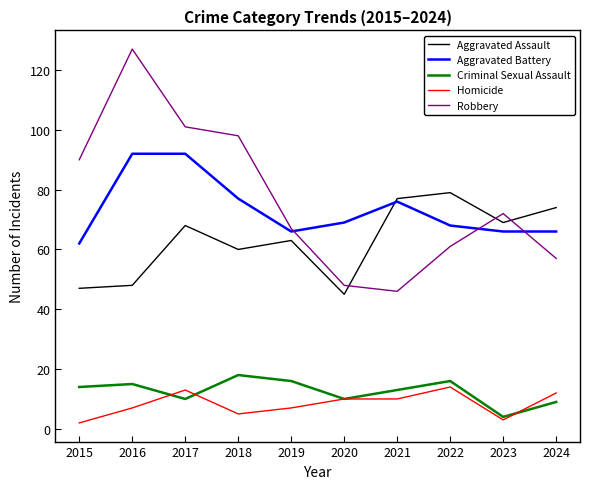

True or false: Aggravated Assault has a value of 29 at 2016.

False